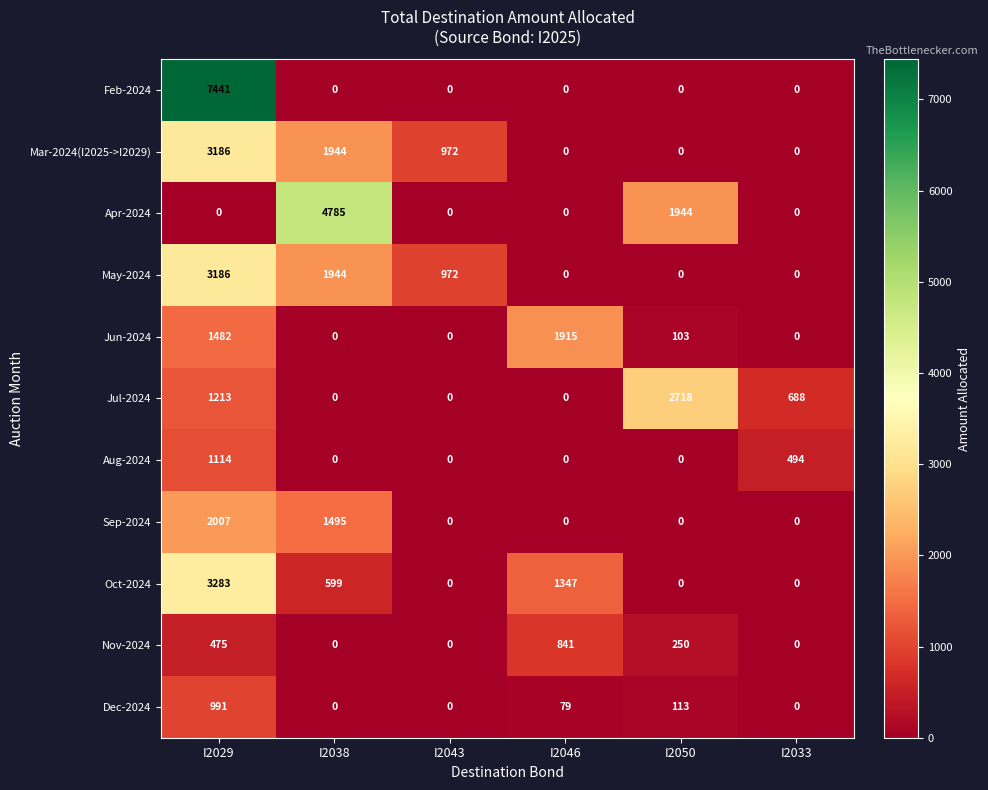

Count the Apr-2024 values in the range 0 to 1944.

5